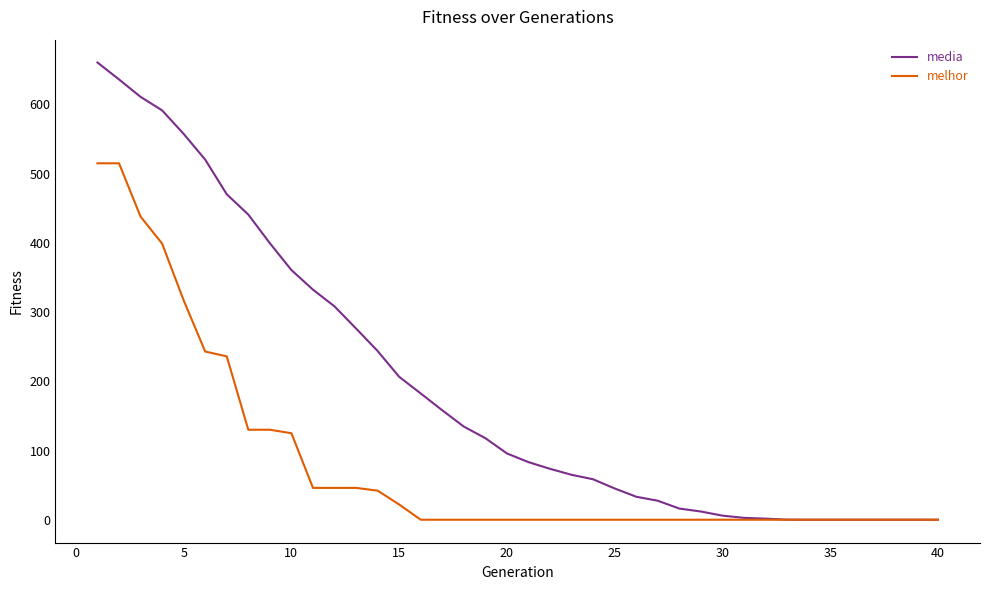

What is the greatest value displayed?

660.6